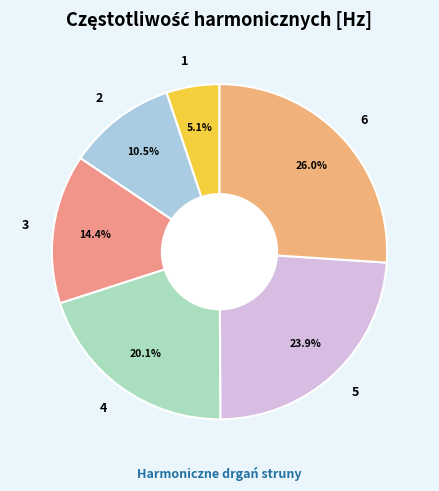

Does 3 account for over 50% of the chart?

No